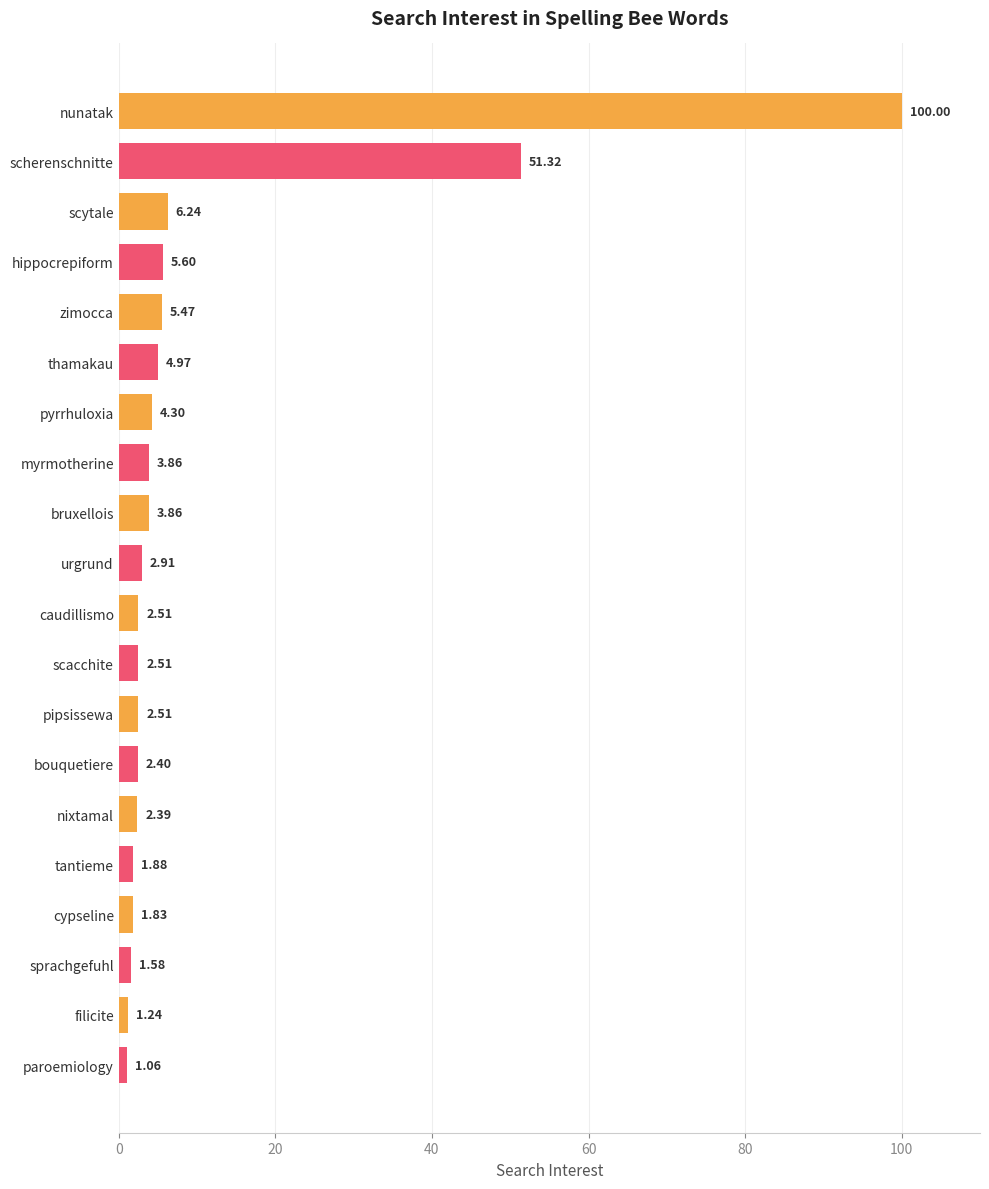

What is the sum of the values at myrmotherine and pipsissewa?

6.4